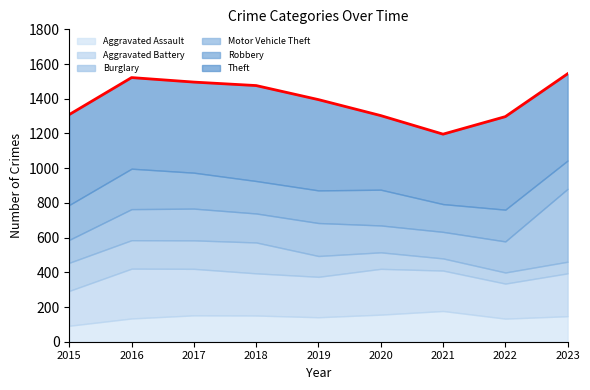

List the labels in order of Robbery value, smallest first.

2021, 2023, 2022, 2018, 2019, 2015, 2020, 2017, 2016